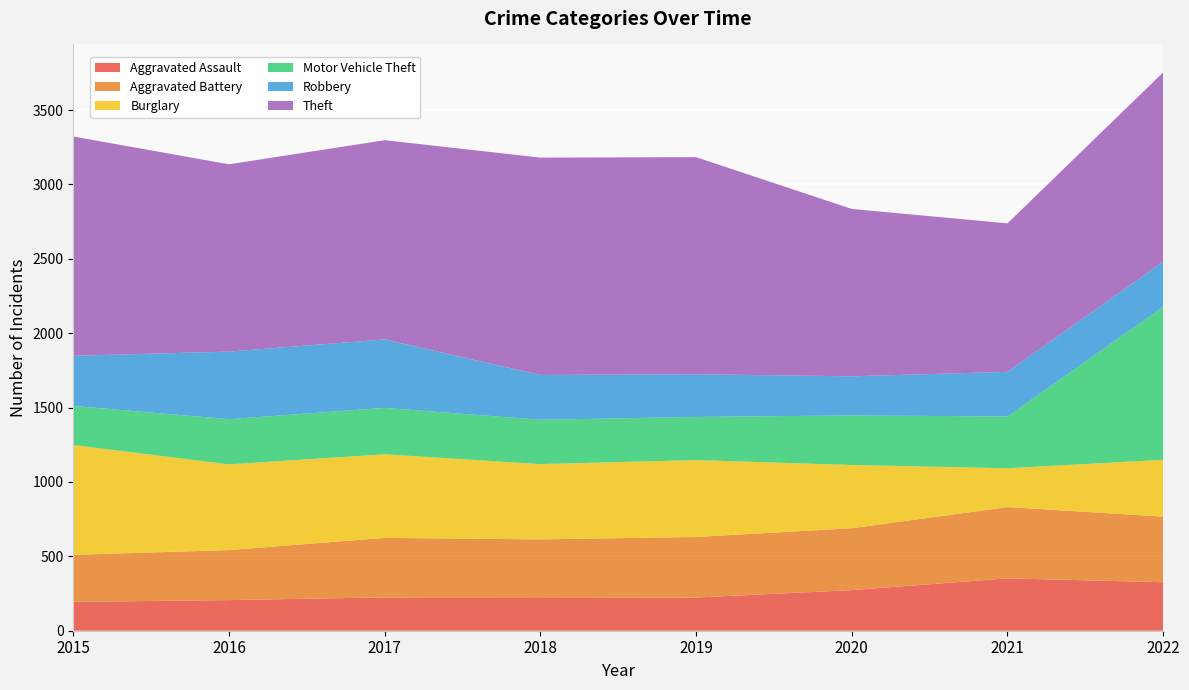

Reading right to left, extract all data points from this chart.

Aggravated Assault: 326	352	273	223	225	224	206	194
Aggravated Battery: 441	479	416	407	389	400	336	316
Burglary: 382	261	425	517	506	562	576	738
Motor Vehicle Theft: 1028	348	333	290	298	312	304	263
Robbery: 304	300	263	287	301	460	454	337
Theft: 1272	998	1125	1459	1461	1339	1259	1474